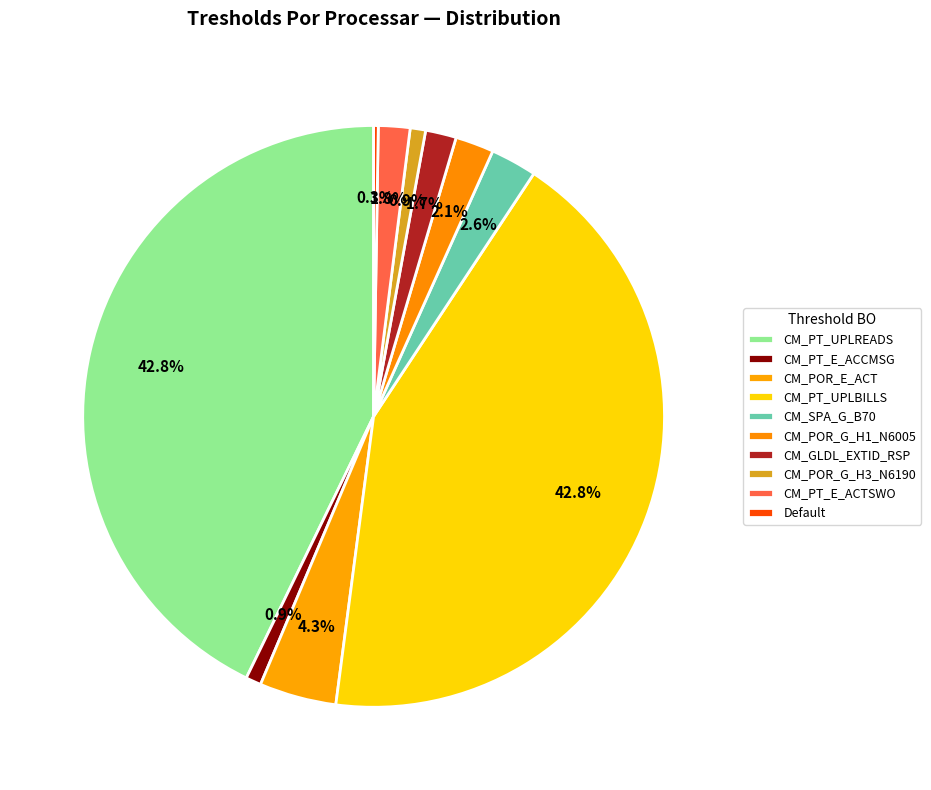

Is there any slice that represents more than half of the pie?

No